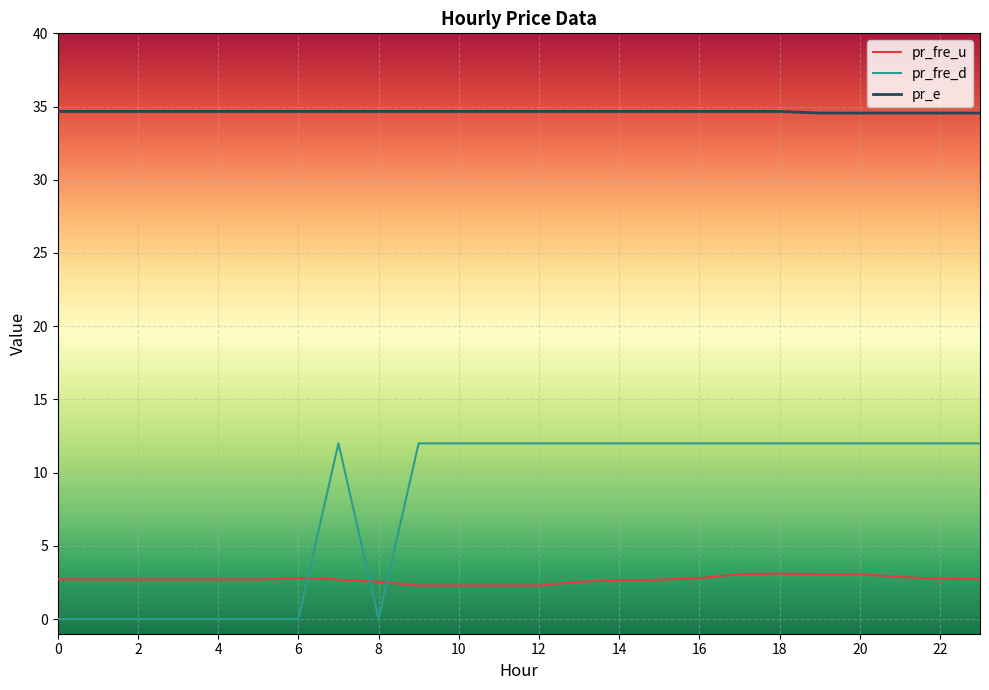

True or false: pr_fre_d and pr_e cross at least once.

False